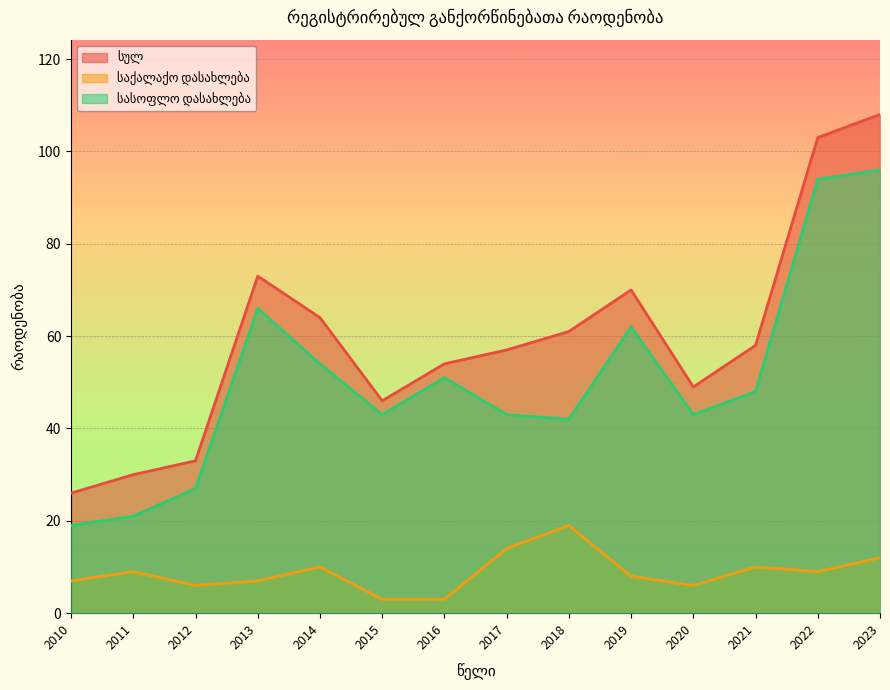

What is the value of the სულ point at the 8th from the left?

57